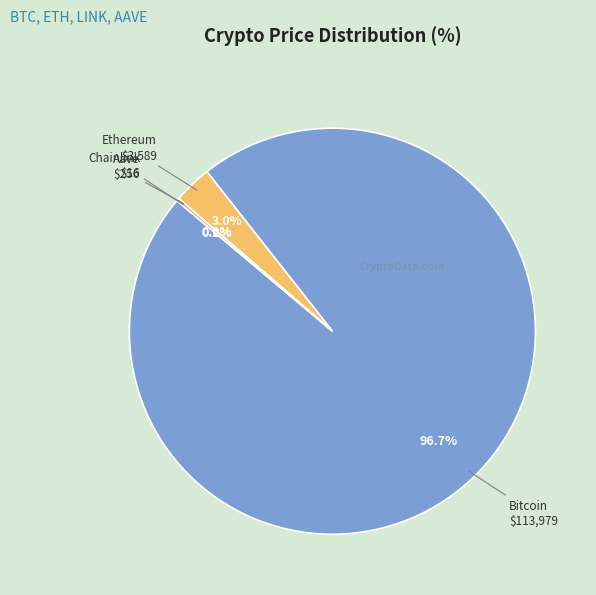

What is the largest slice in the pie chart?

Bitcoin